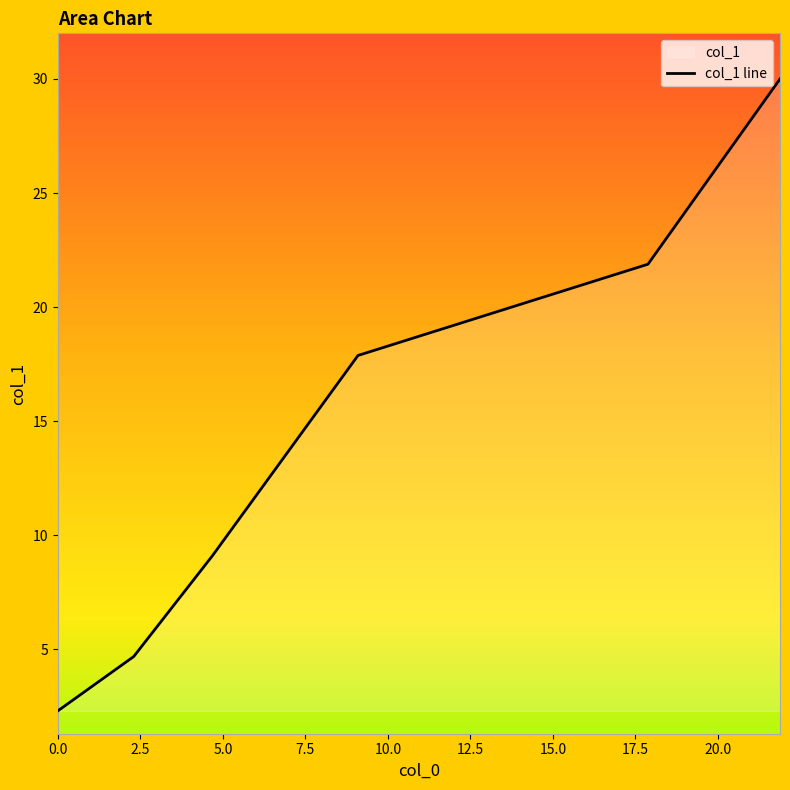

What is the change in value from 0.0 to 9.095?

+15.6